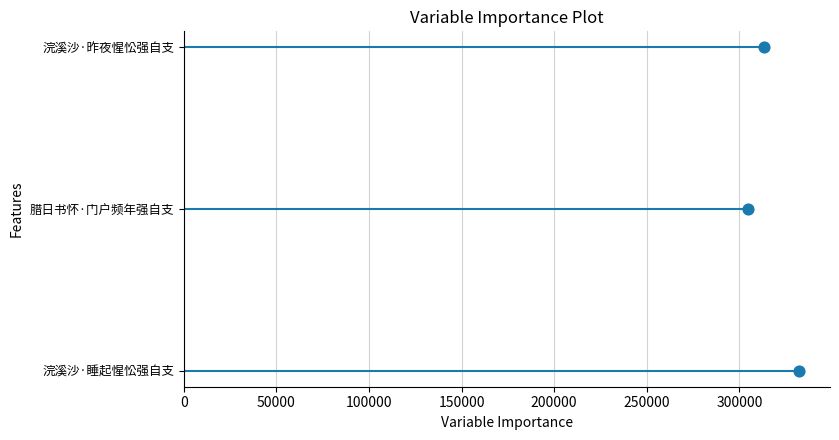

Between 100000 and 0, which is larger?

100000